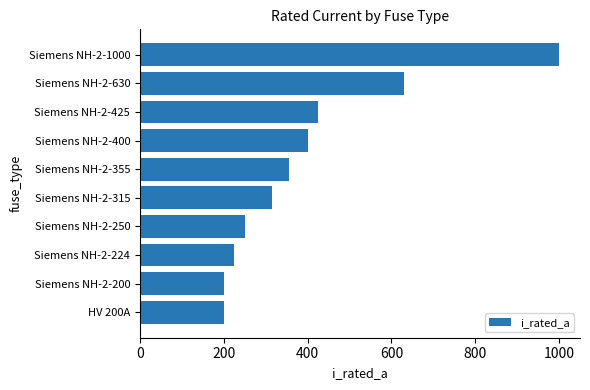

Is it true that the value at Siemens NH-2-400 is 257?

False